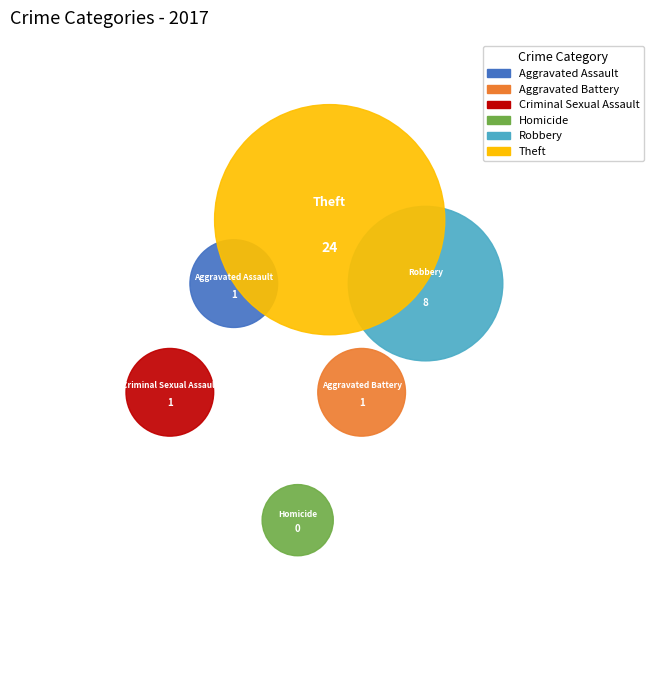

What is the change in value from Aggravated Battery to Robbery?

+7